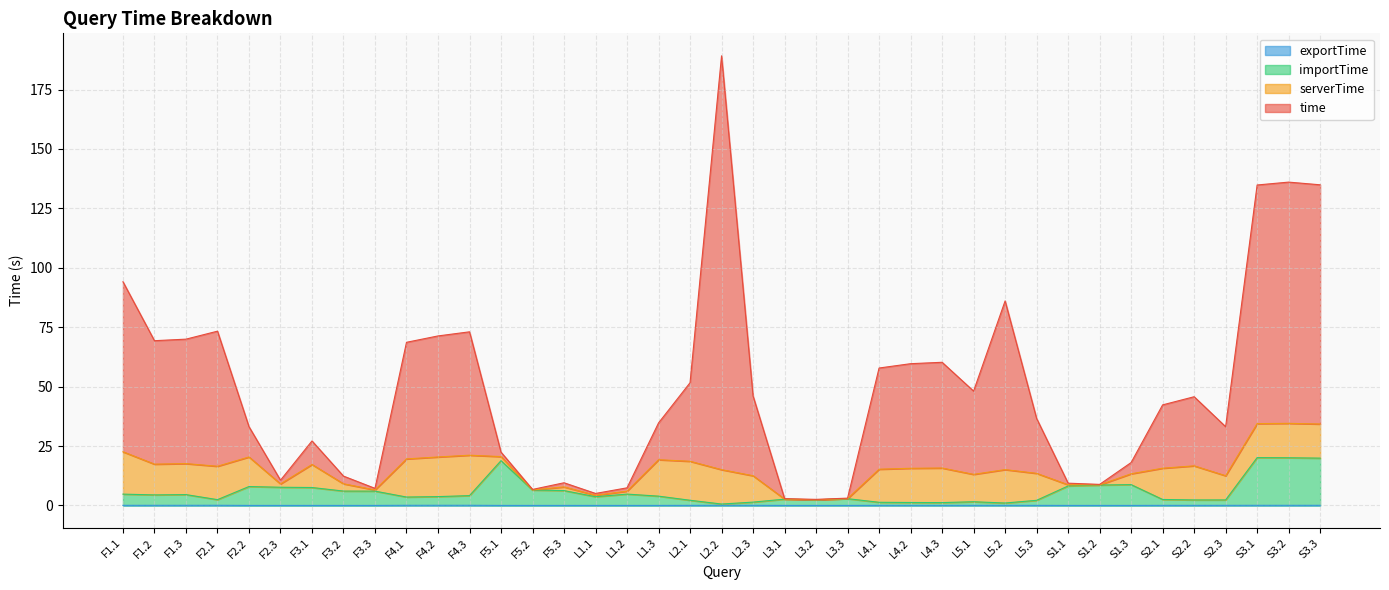

The value of time at F1.3 is 98.2. True or false?

False